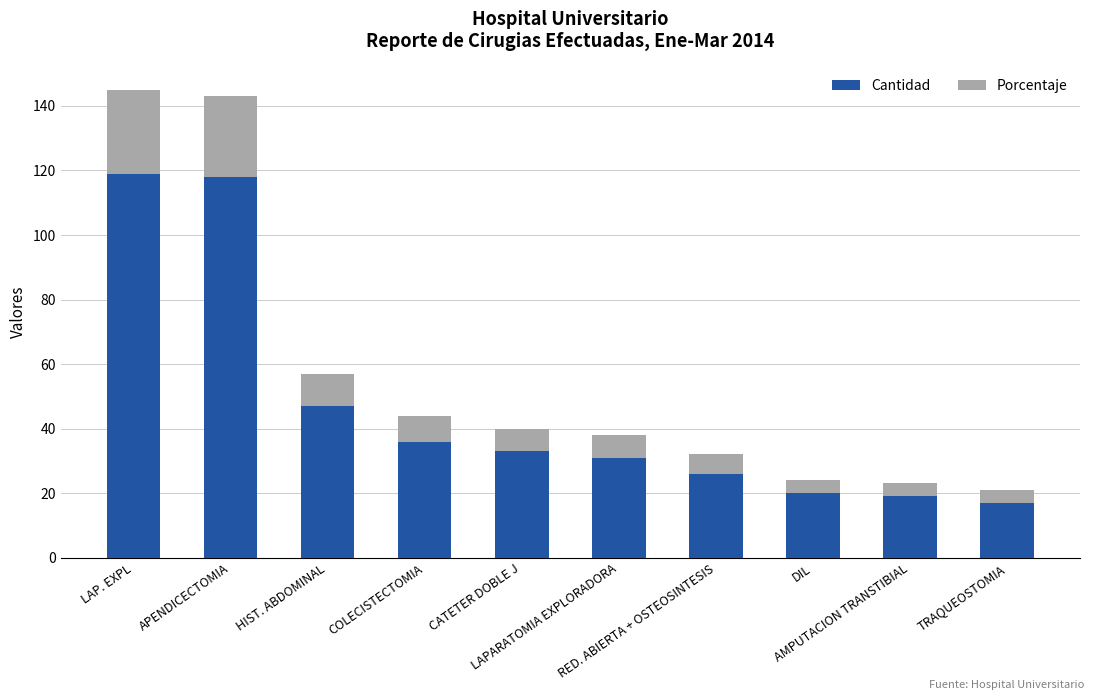

What is the sum of all Cantidad values?

466